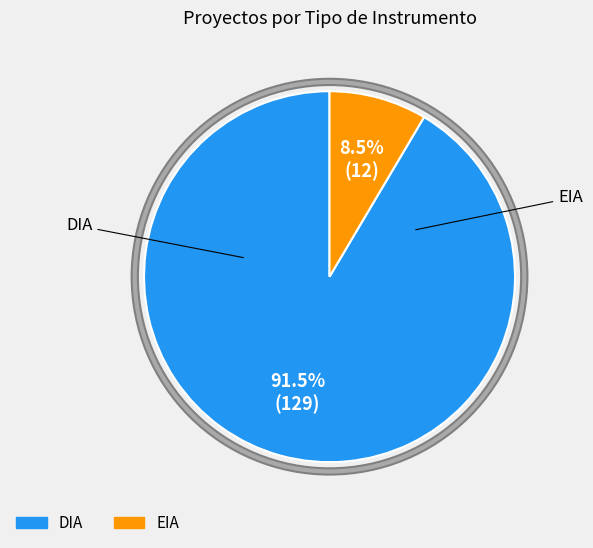

Which has a higher value, EIA or DIA?

DIA